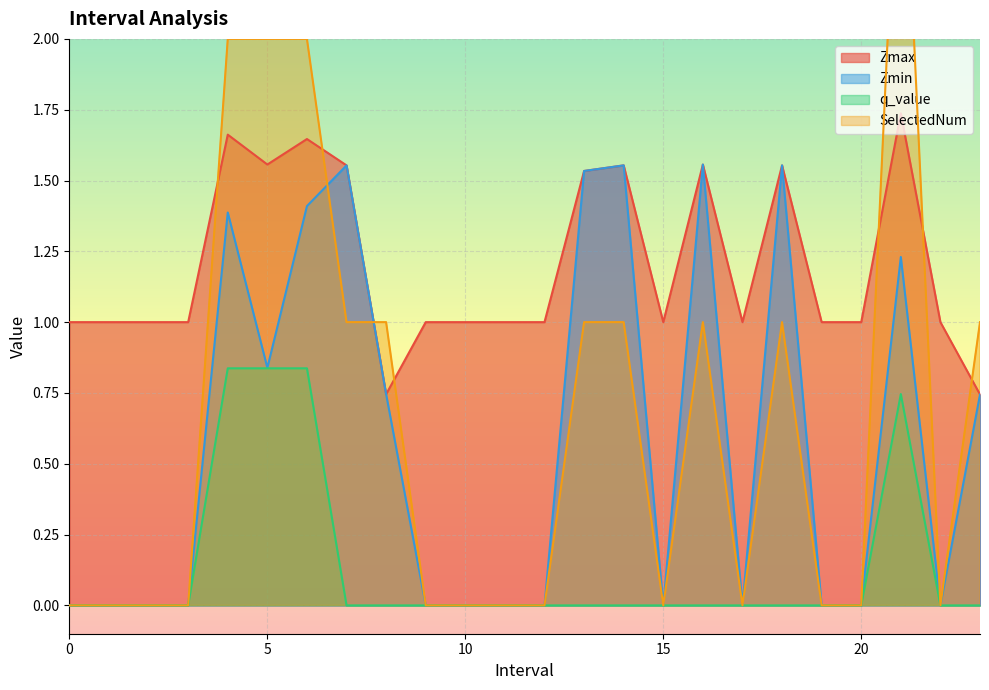

Is the value of q_value at 19 greater than the value of SelectedNum at 19?

No